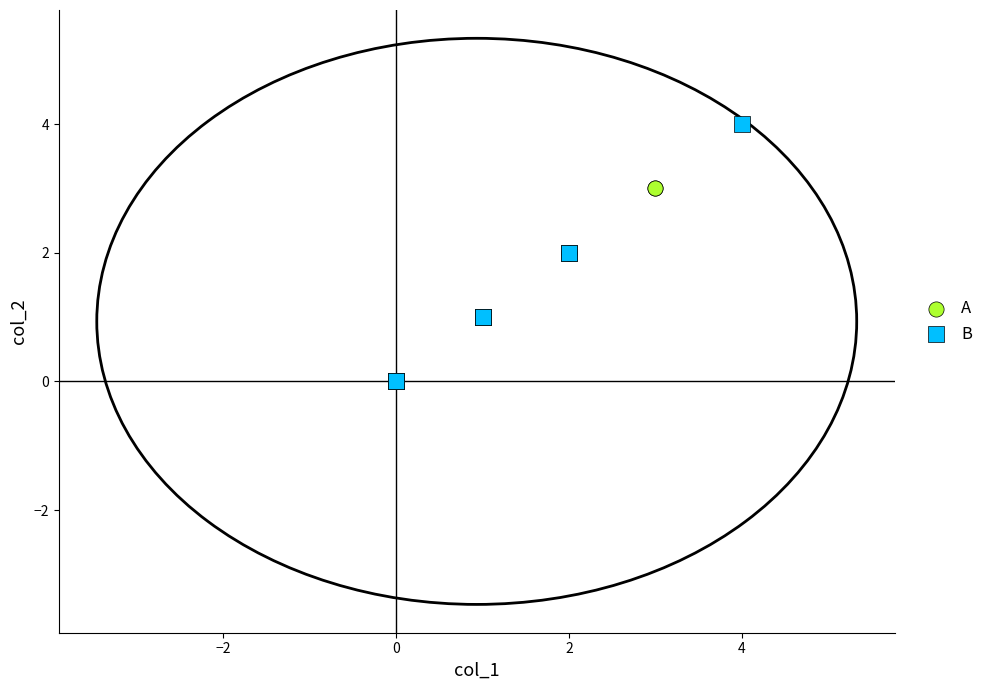

Which series has the largest Y range (max minus min)?

B